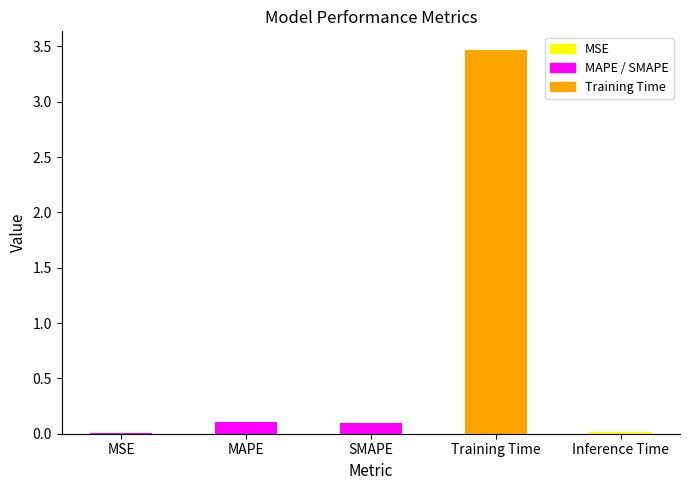

Rank the categories by value from lowest to highest.

MSE, Inference Time, SMAPE, MAPE, Training Time